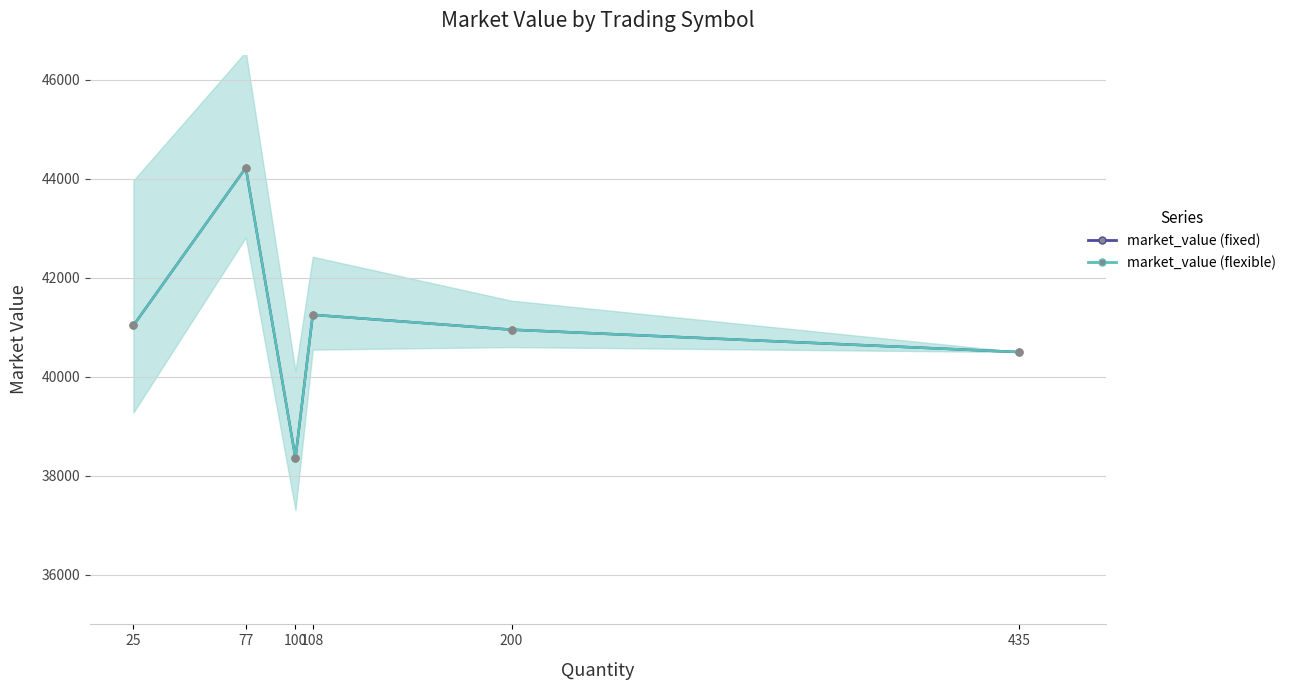

True or false: market_value (fixed) and market_value (flexible) intersect in this chart.

False